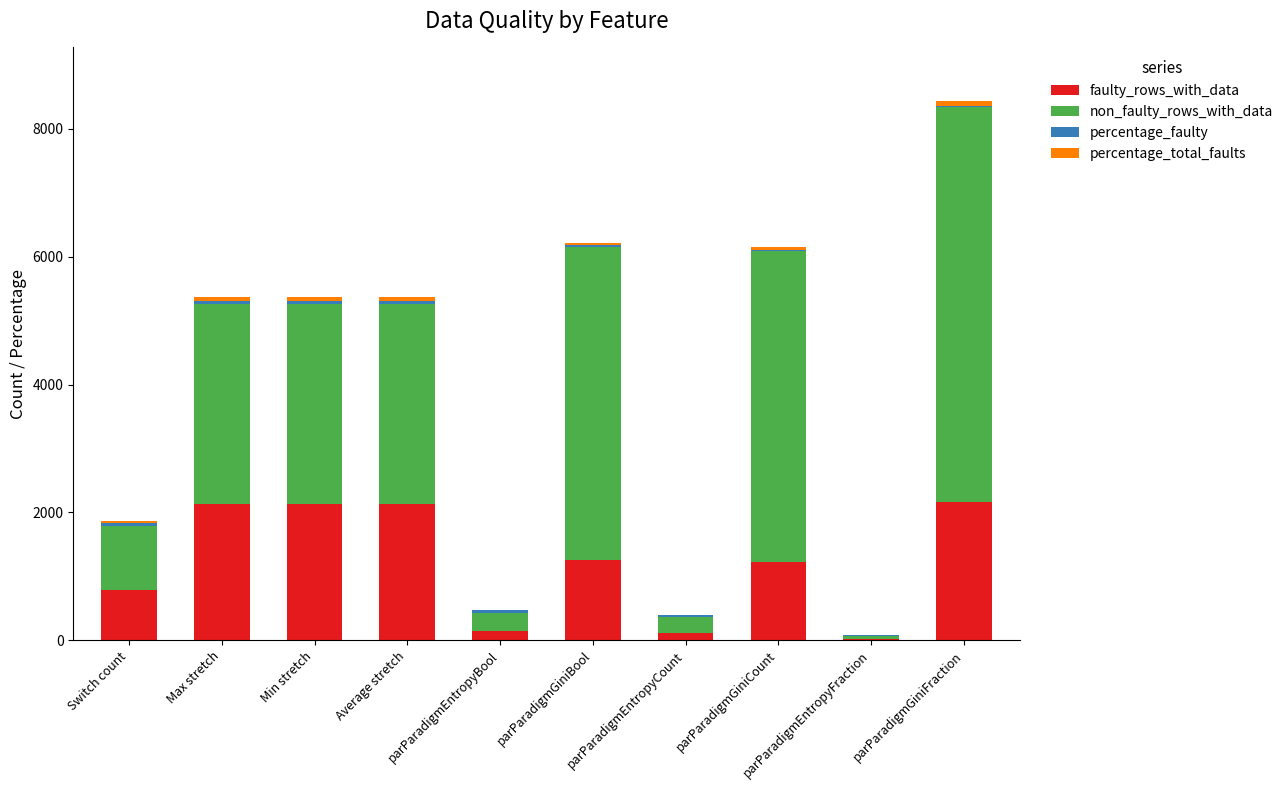

At which category is the sum across all series the highest?

parParadigmGiniFraction